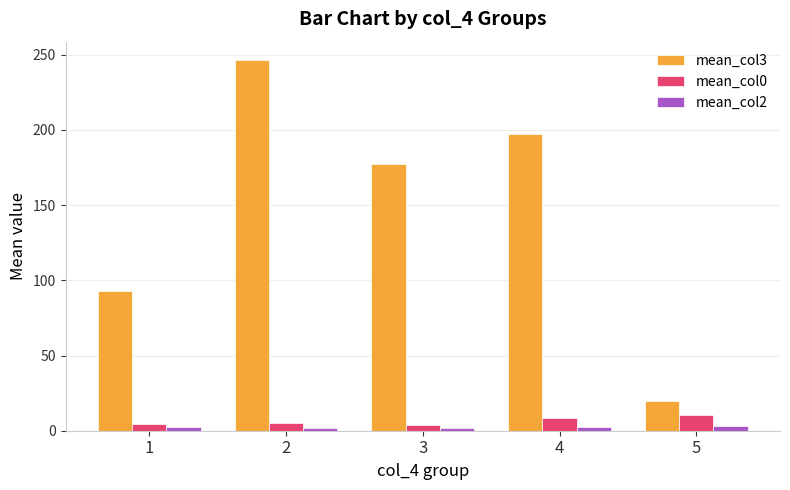

How many bars are there in each group?

3